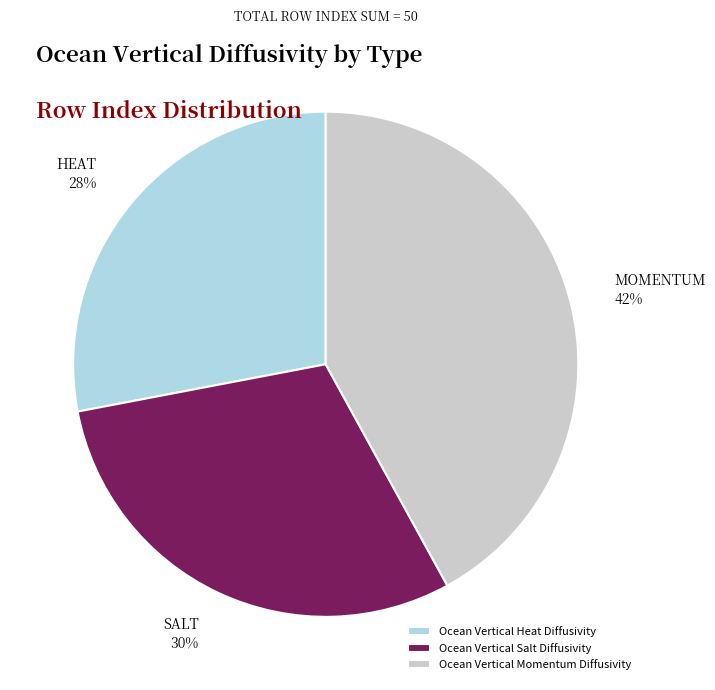

The Ocean Vertical Salt Diffusivity slice represents 30% of the pie. True or false?

True